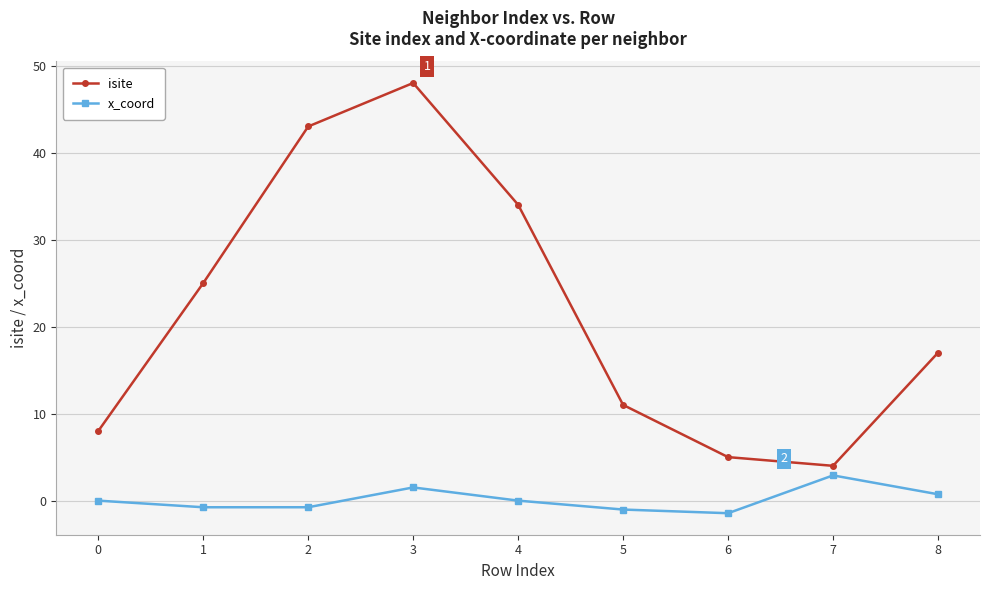

Where is isite nearest to the value 26?

1